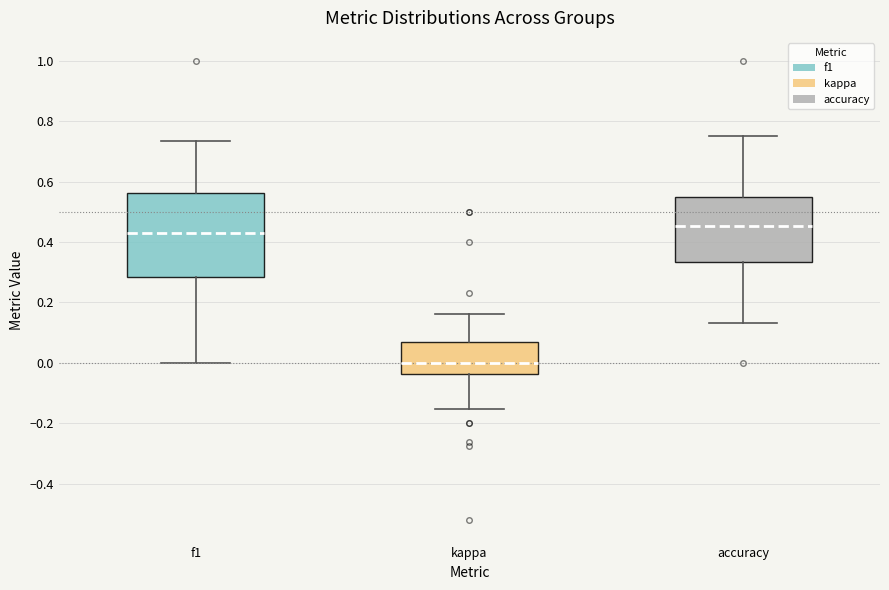

Reading left to right, transcribe this box plot: for each box, give where its median line is, the range the box spans, and where its two whiskers end, as read against the y-axis. The values are not printed on the chart, so give them approximately, as read against the axis.

f1: median 0.44, box 0.28 to 0.56, whiskers 0.00 to 0.74
kappa: median 0.00, box -0.04 to 0.06, whiskers -0.16 to 0.16
accuracy: median 0.46, box 0.34 to 0.56, whiskers 0.14 to 0.76